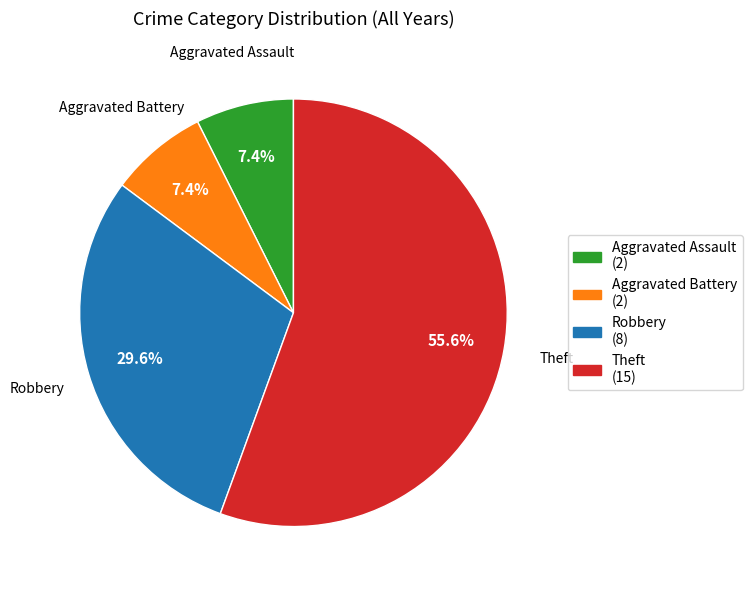

Count the number of slices in the pie.

4